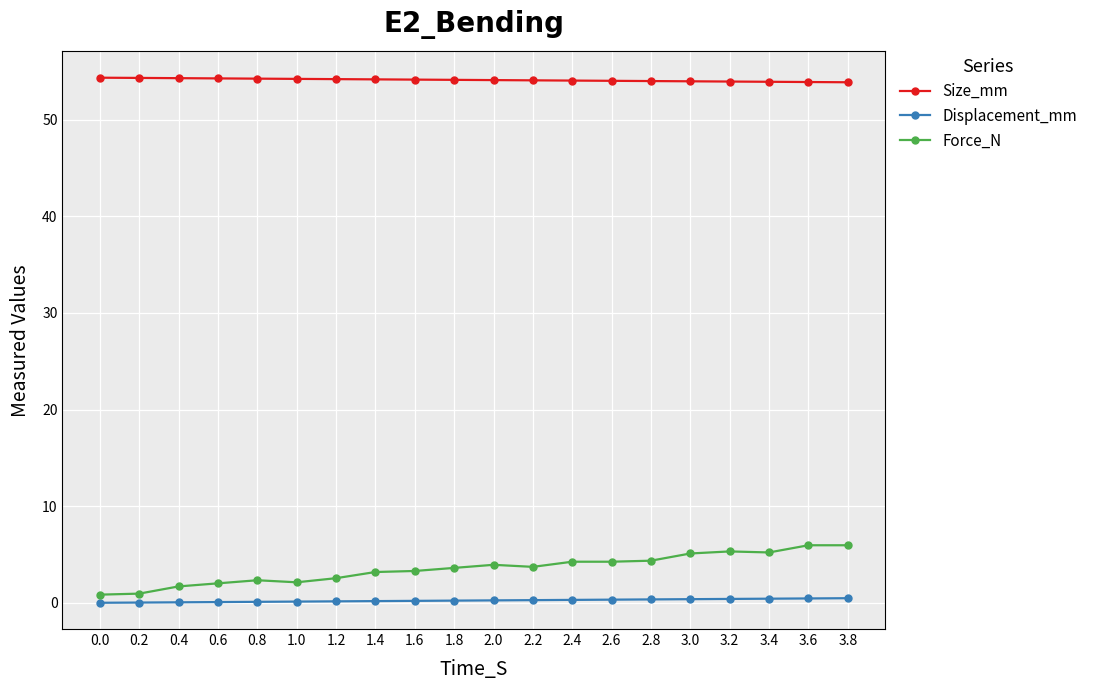

What is the difference between the highest and lowest values at 3.8?

53.4